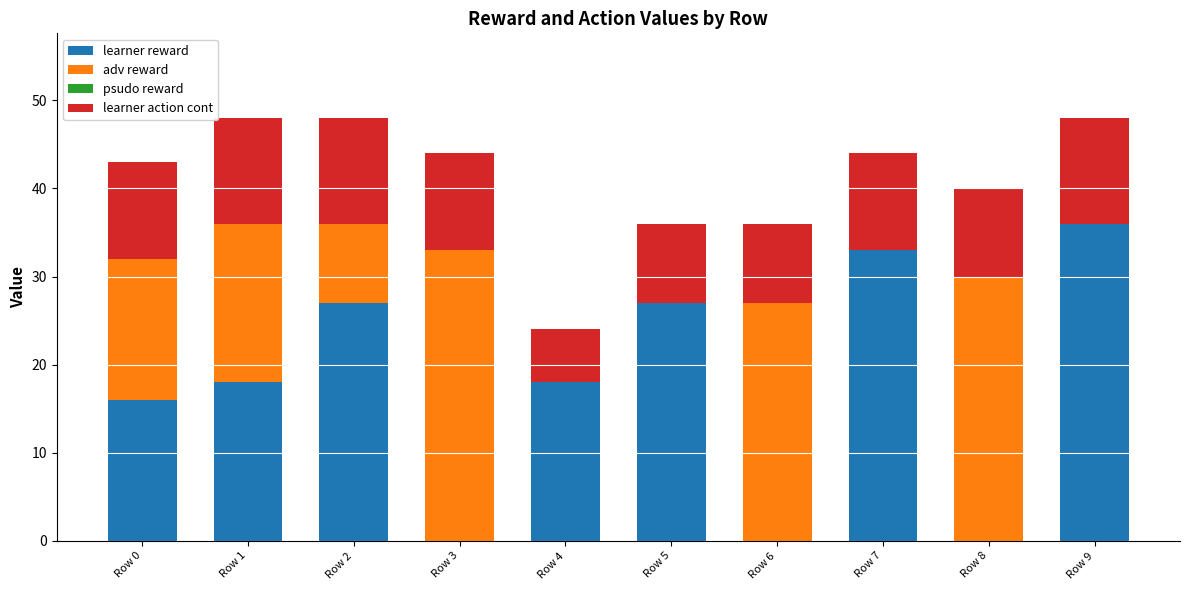

Count the number of categories in the chart.

10